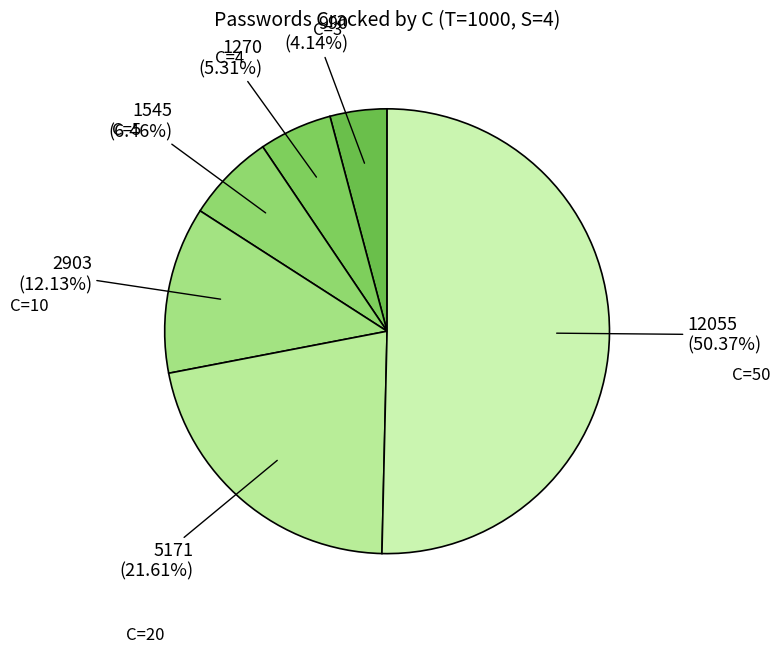

The C=10 slice represents 5% of the pie. True or false?

False